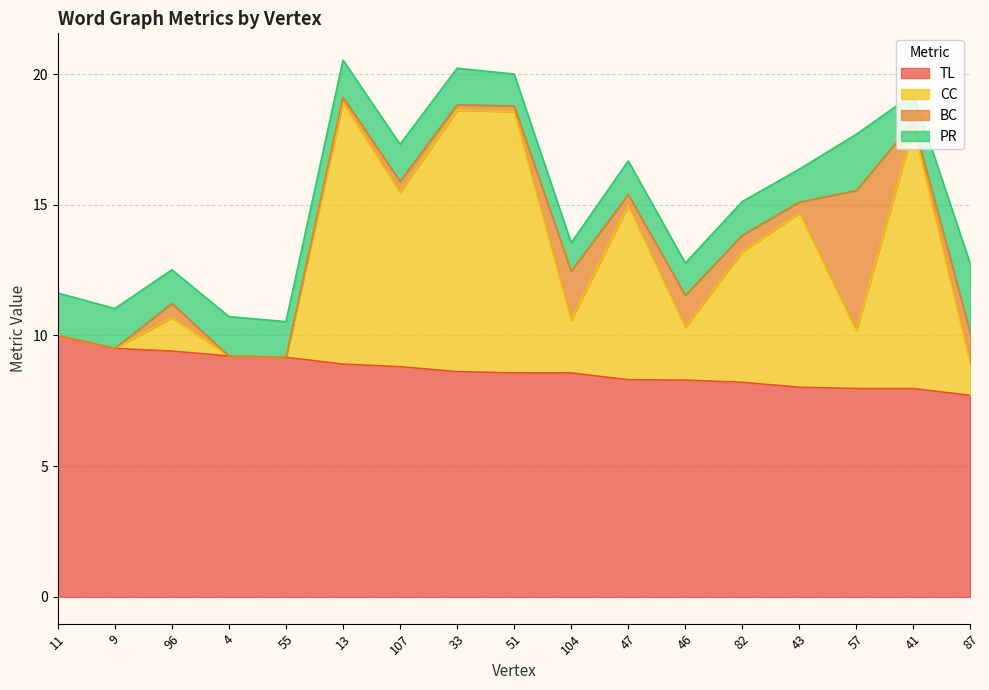

At which label does TL reach its peak?

11